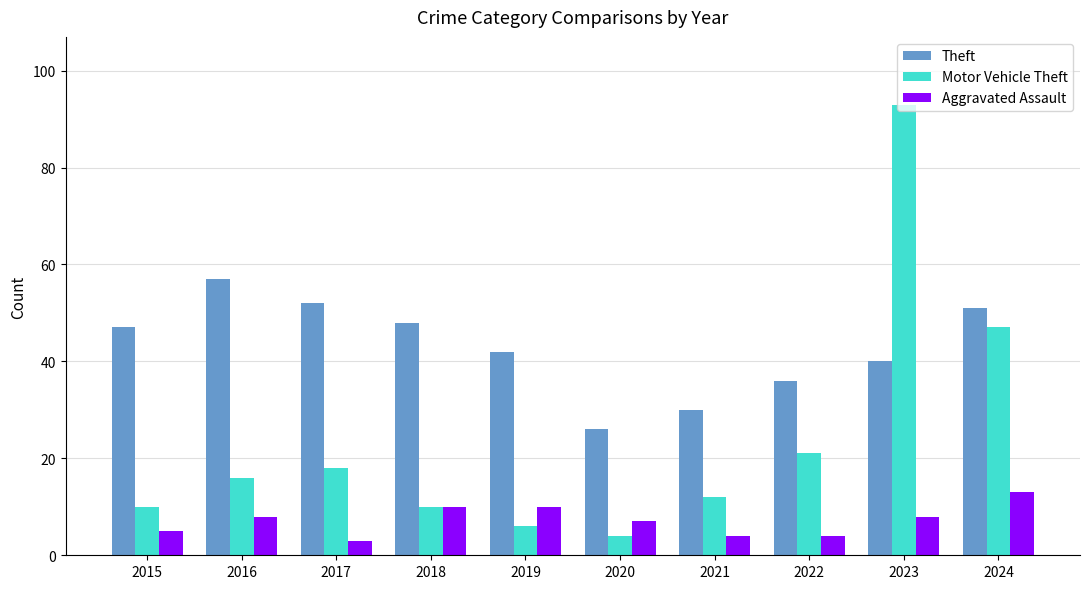

What is the difference between the maximum and minimum values in the Motor Vehicle Theft series?

89